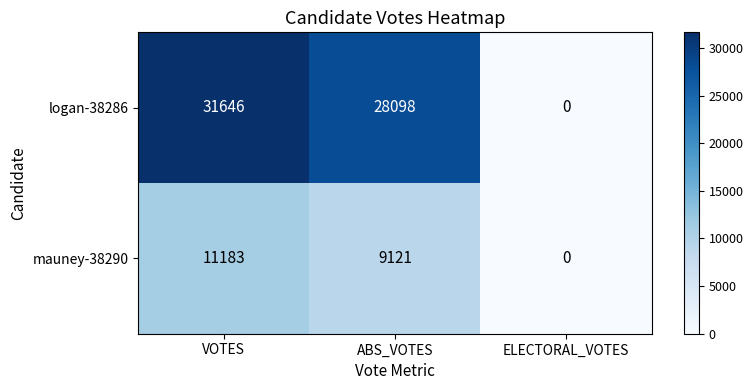

List the series in order of their peak value, highest first.

logan-38286, mauney-38290